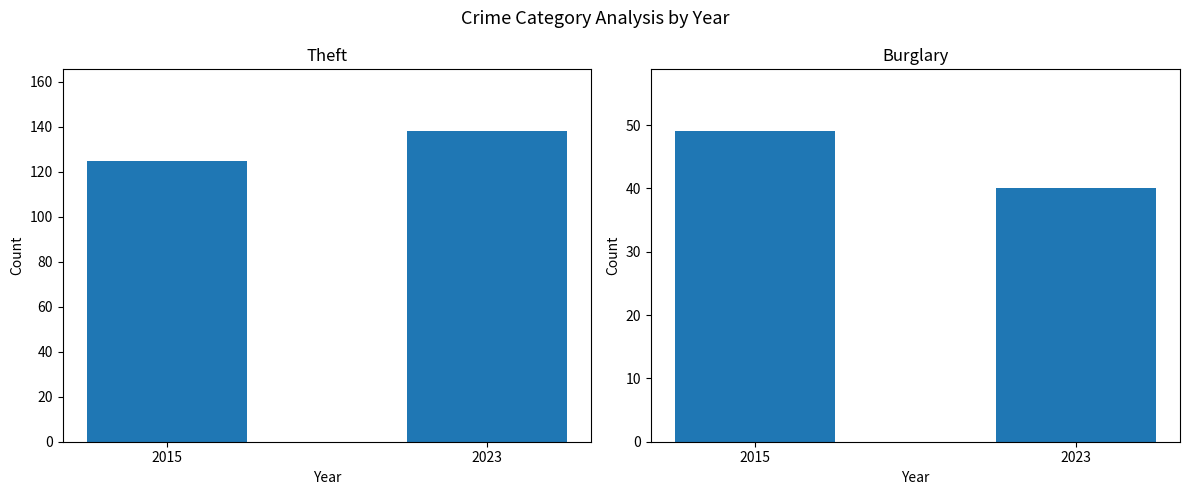

Rank the series by their maximum value, from highest to lowest.

Theft, Burglary